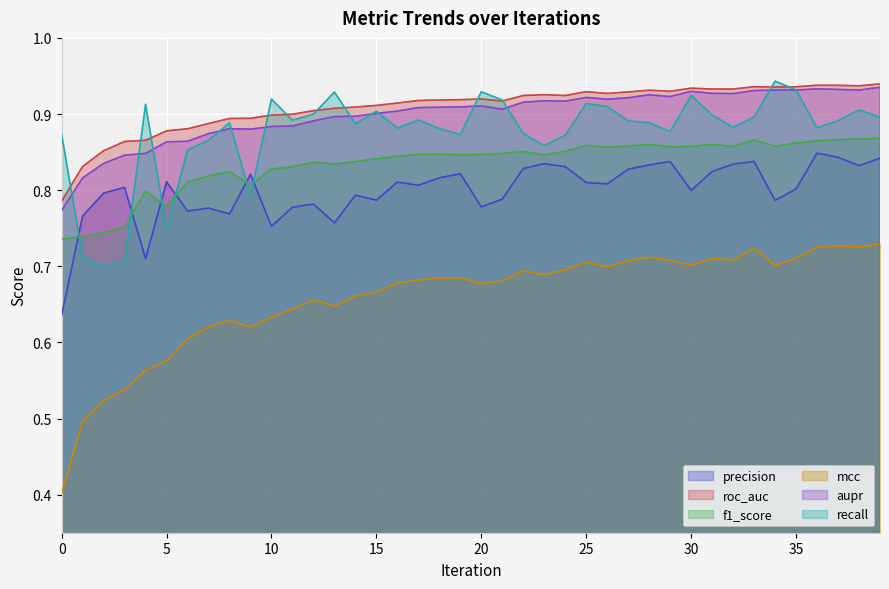

How many lines are shown in the chart?

6